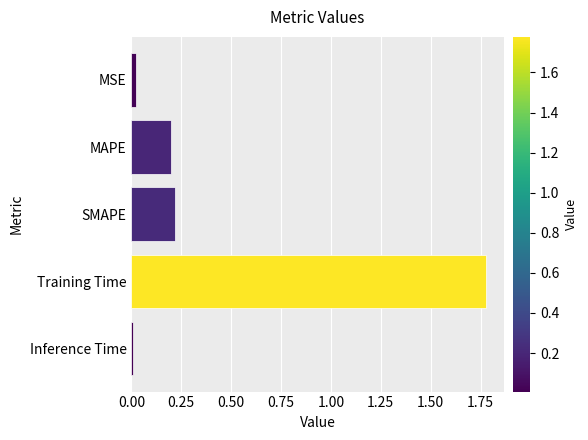

The value at Inference Time is 0.0. True or false?

True